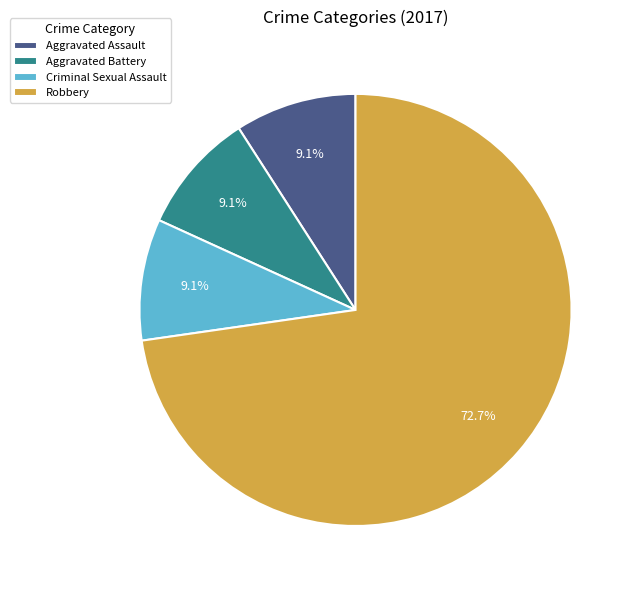

Is there a majority slice in this chart?

Yes